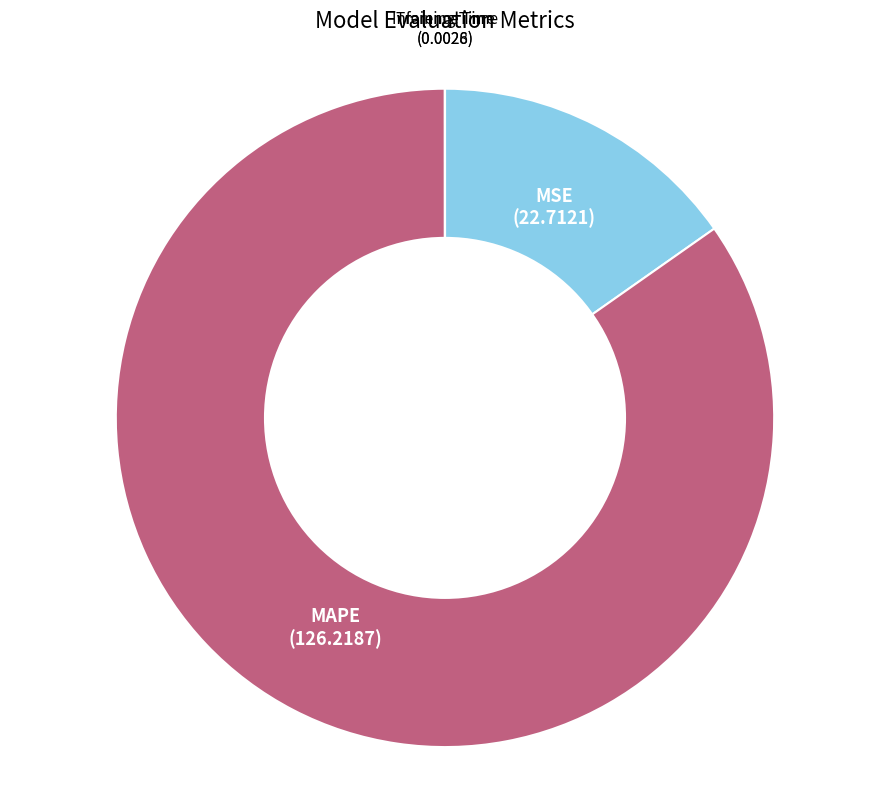

Which has a higher value, MSE or MAPE?

MAPE